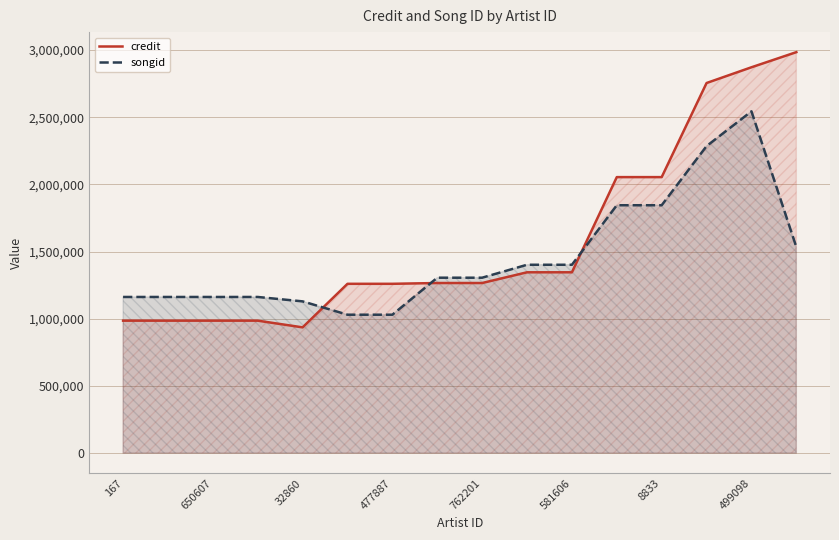

Is it true that credit equals 1346151 at 581606?

True